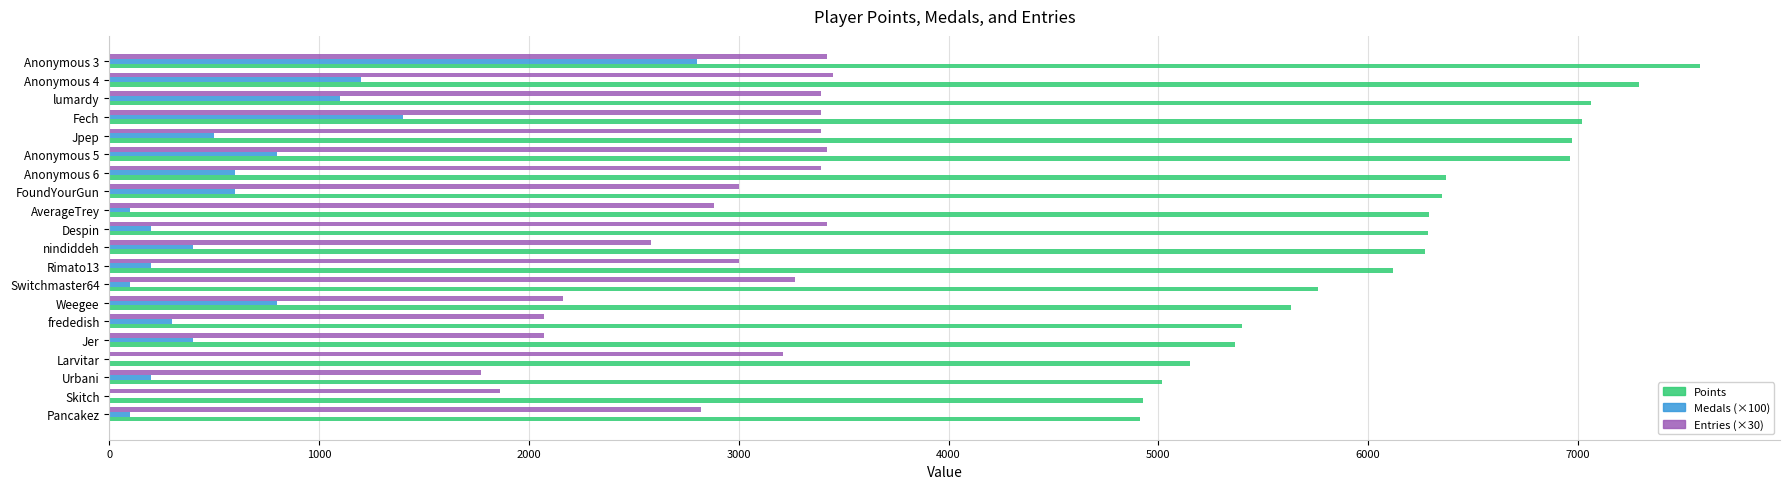

The value of Points at Anonymous 6 is 2913. True or false?

False